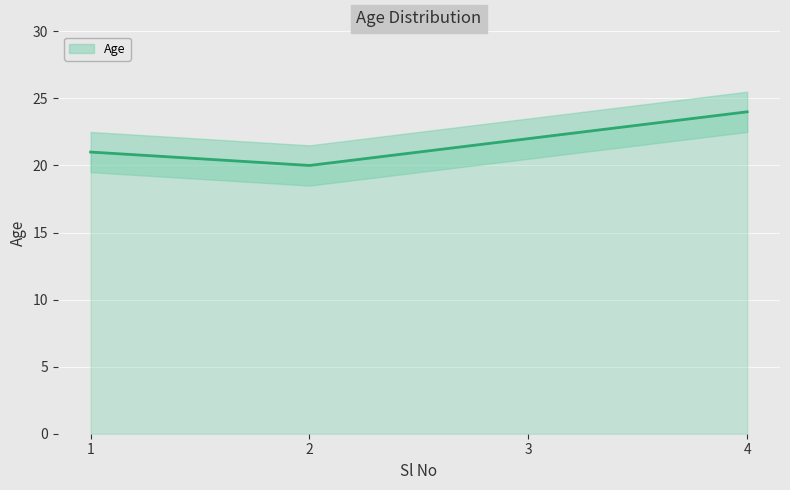

How many interior local valleys (lower than both neighbors) does the data have?

1